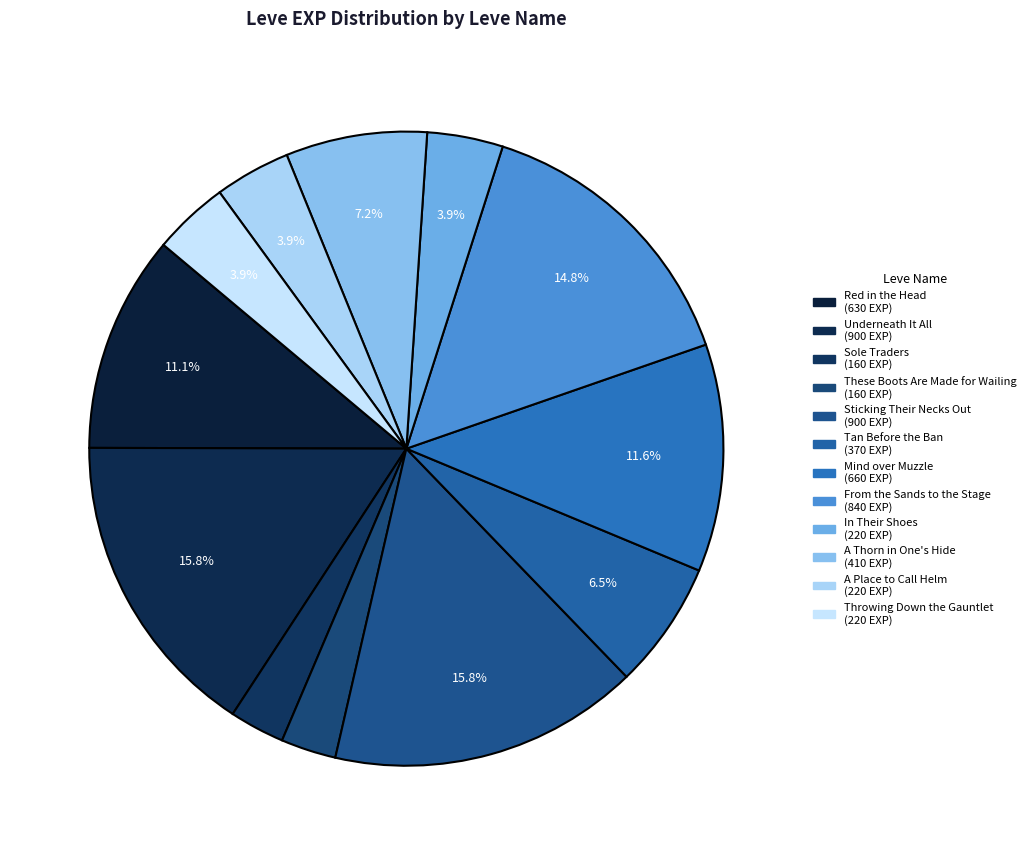

To the nearest percent, what percentage of the pie is Underneath It All?

16%